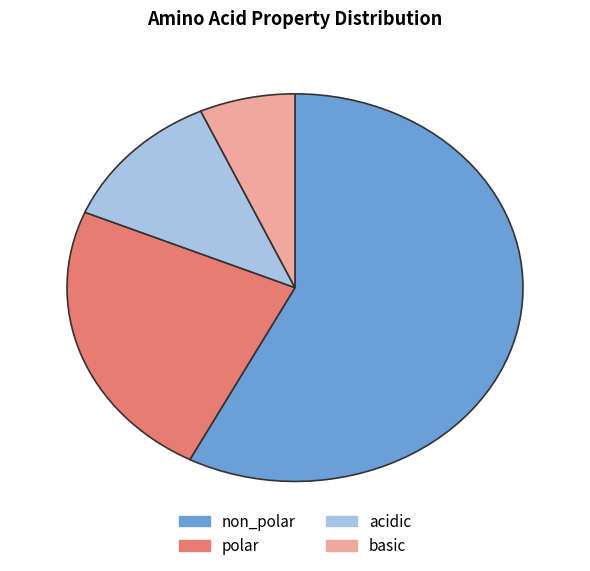

Which category accounts for the majority?

non_polar